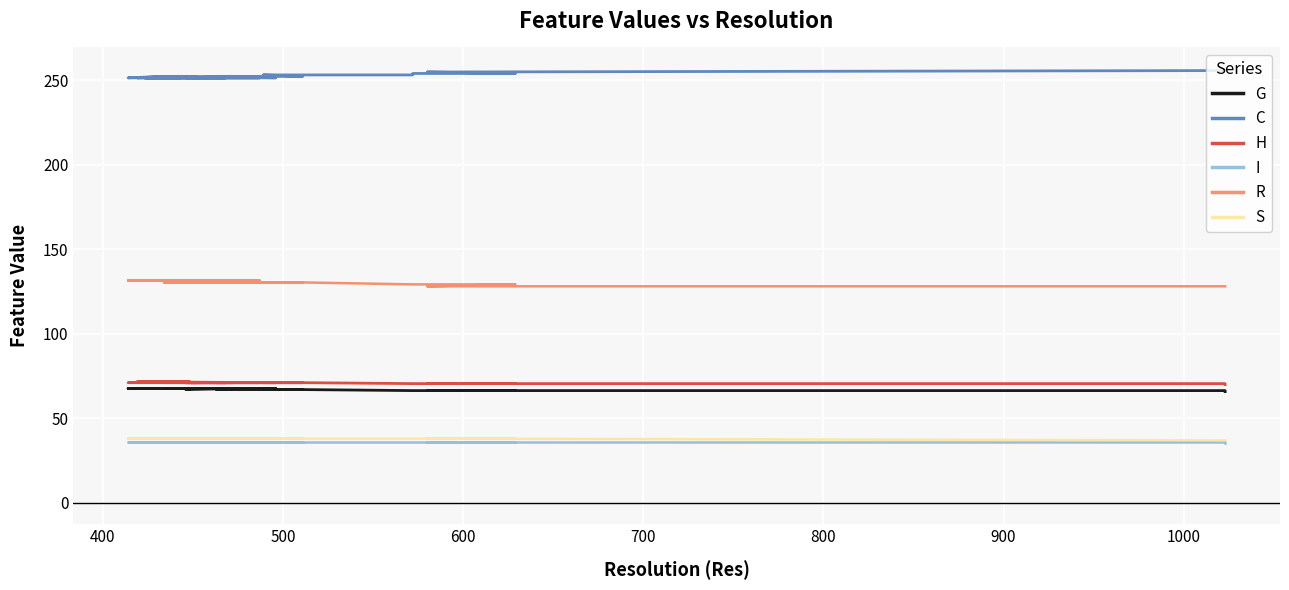

What is the lowest value of the H series?

69.9